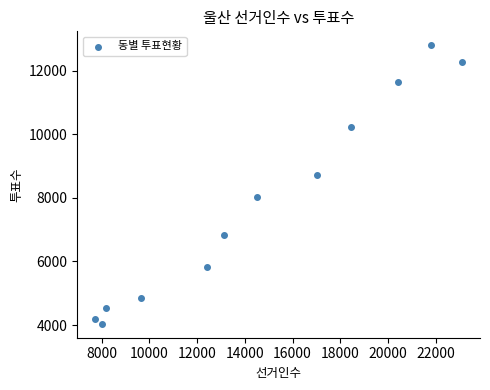

What is the average X value?

14533